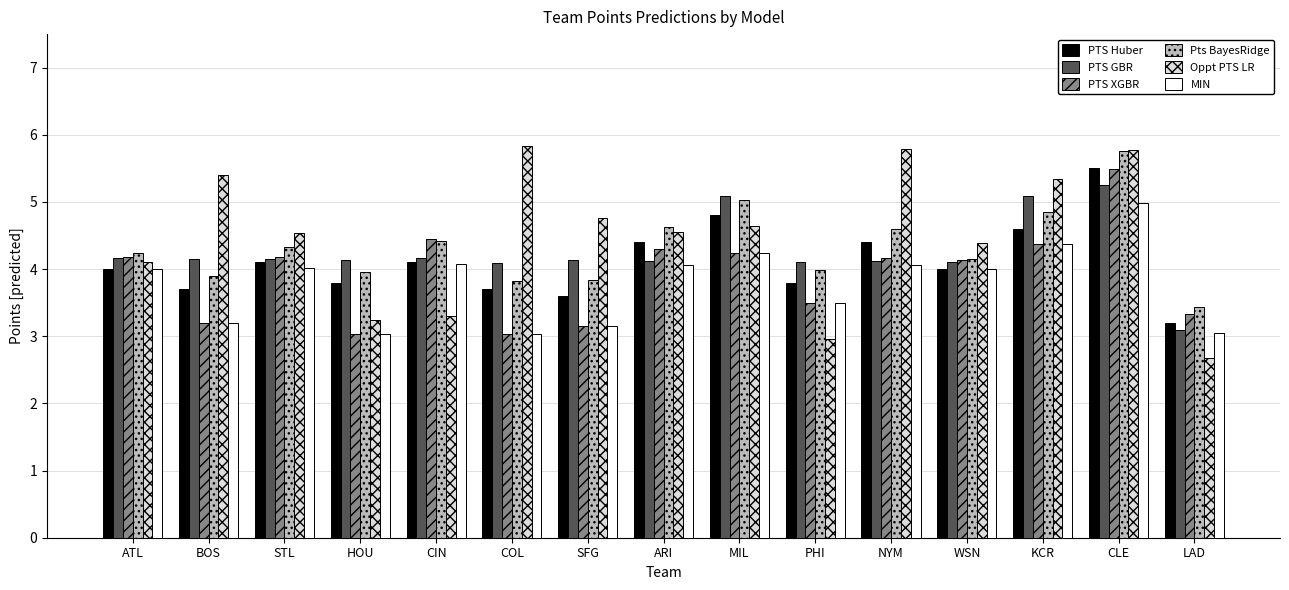

What position from the left is STL?

3